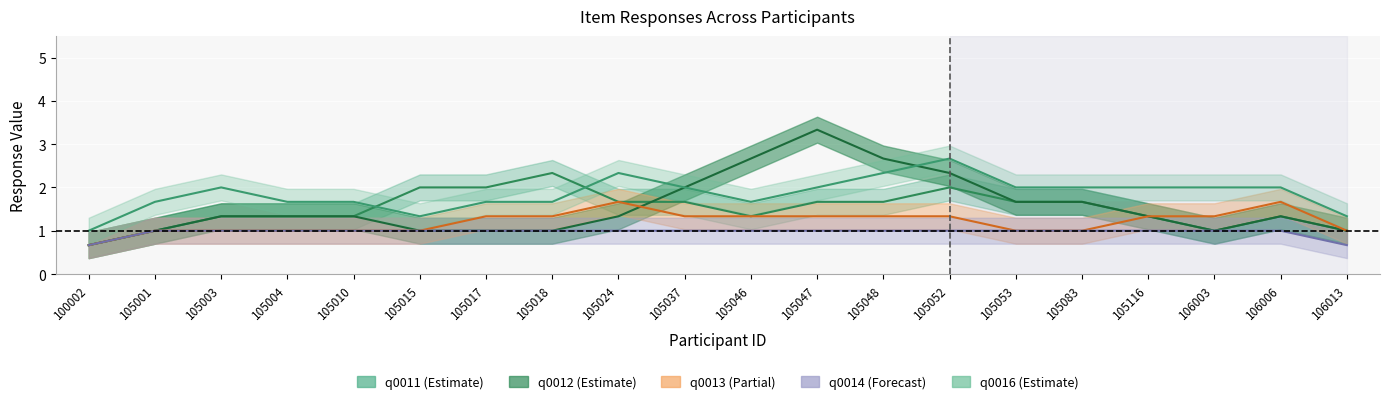

The q0013 series shows 2 at 105010. True or false?

False